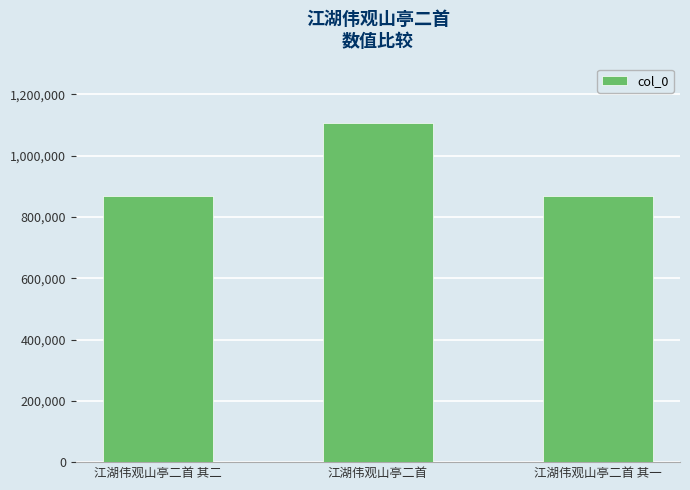

Is it true that the value at 江湖伟观山亭二首 is 1539812?

False